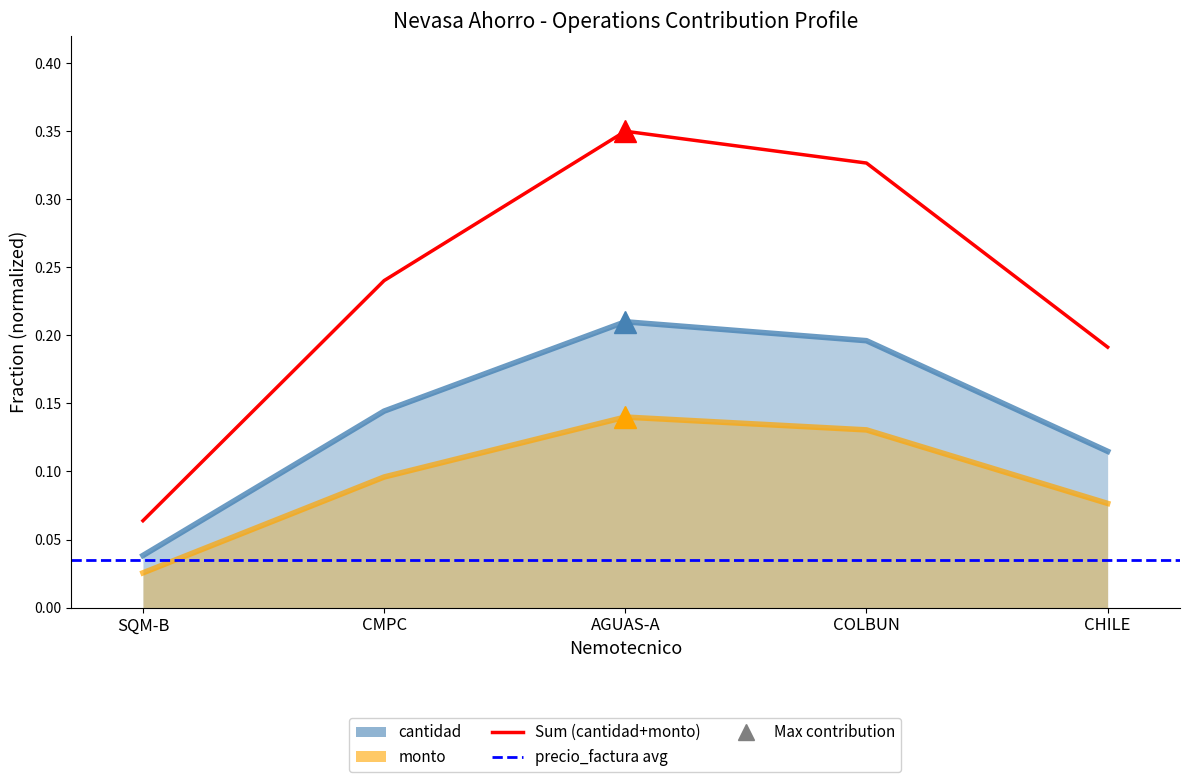

Reading left to right, extract all data points from this chart.

cantidad: 0.0	0.1	0.2	0.2	0.1
monto: 0.0	0.1	0.1	0.1	0.1